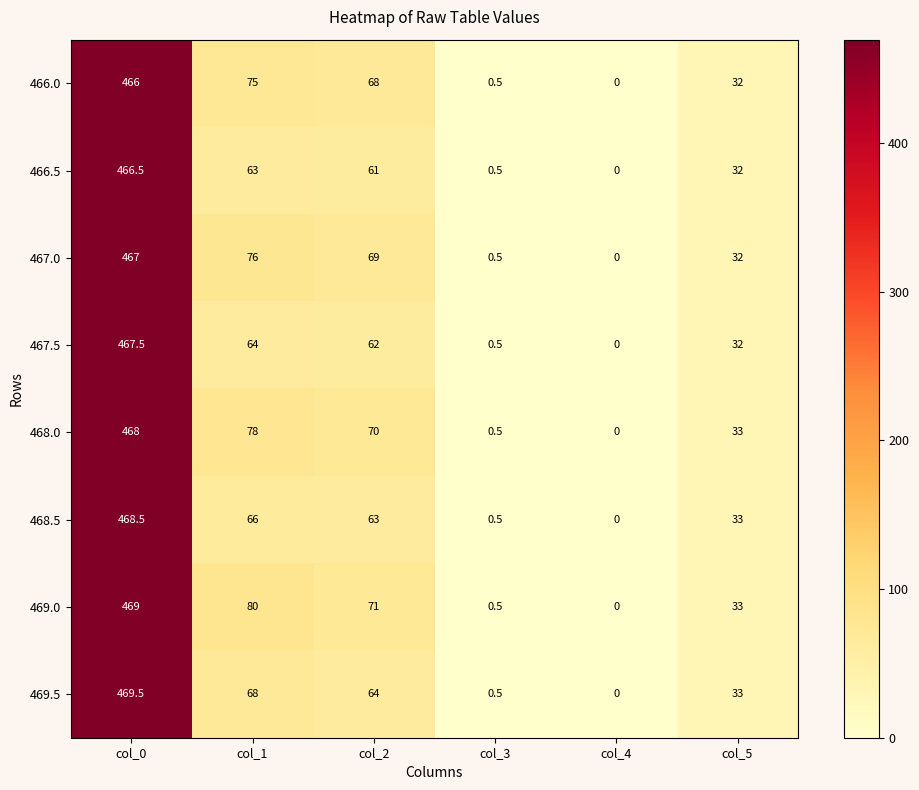

How many data points does each series have?

6